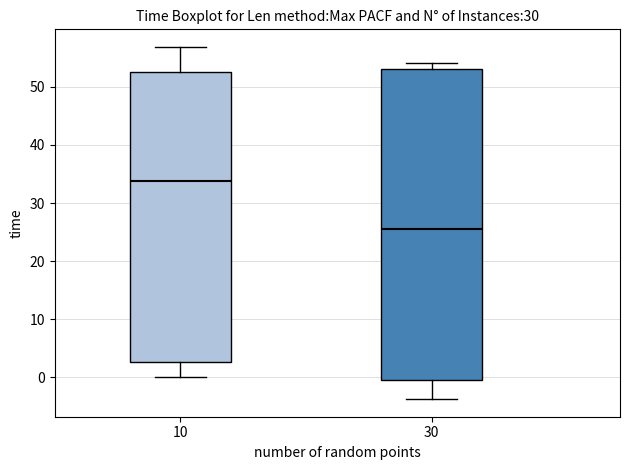

Reading left to right, transcribe this box plot: for each box, give where its median line is, the range the box spans, and where its two whiskers end, as read against the y-axis. The values are not printed on the chart, so give them approximately, as read against the axis.

10: median 34, box 3 to 53, whiskers 0 to 57
30: median 26, box -1 to 53, whiskers -4 to 54